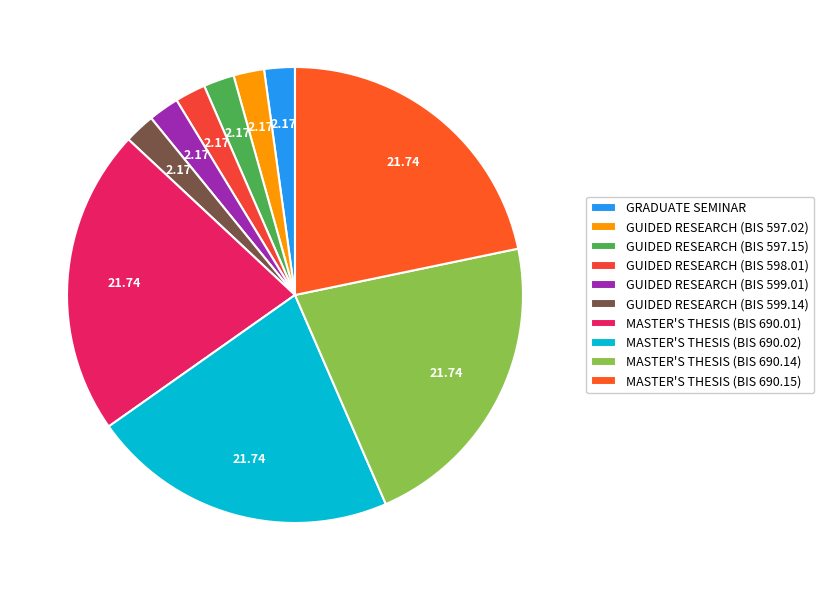

How many segments does this pie chart have?

10